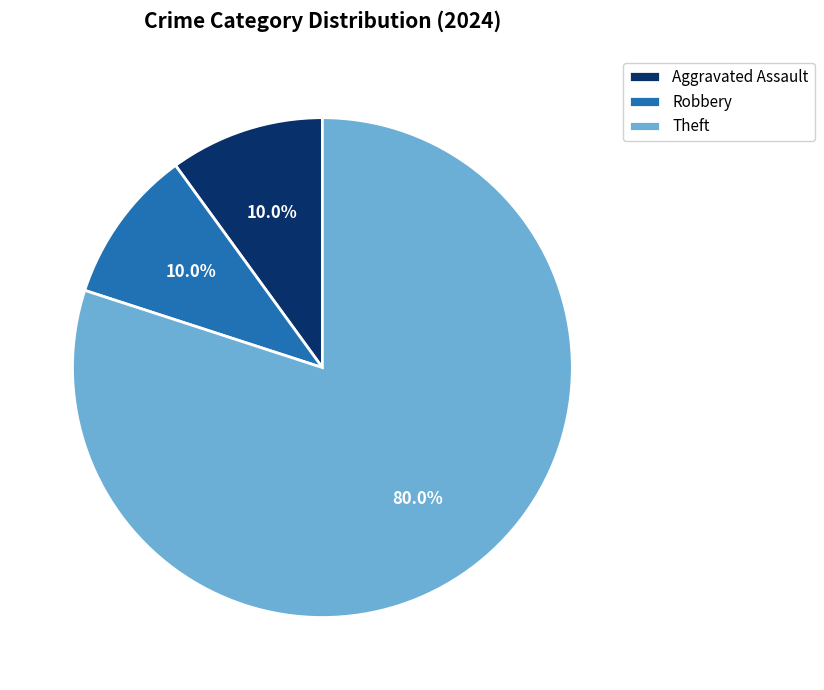

What is the largest slice in the pie chart?

Theft